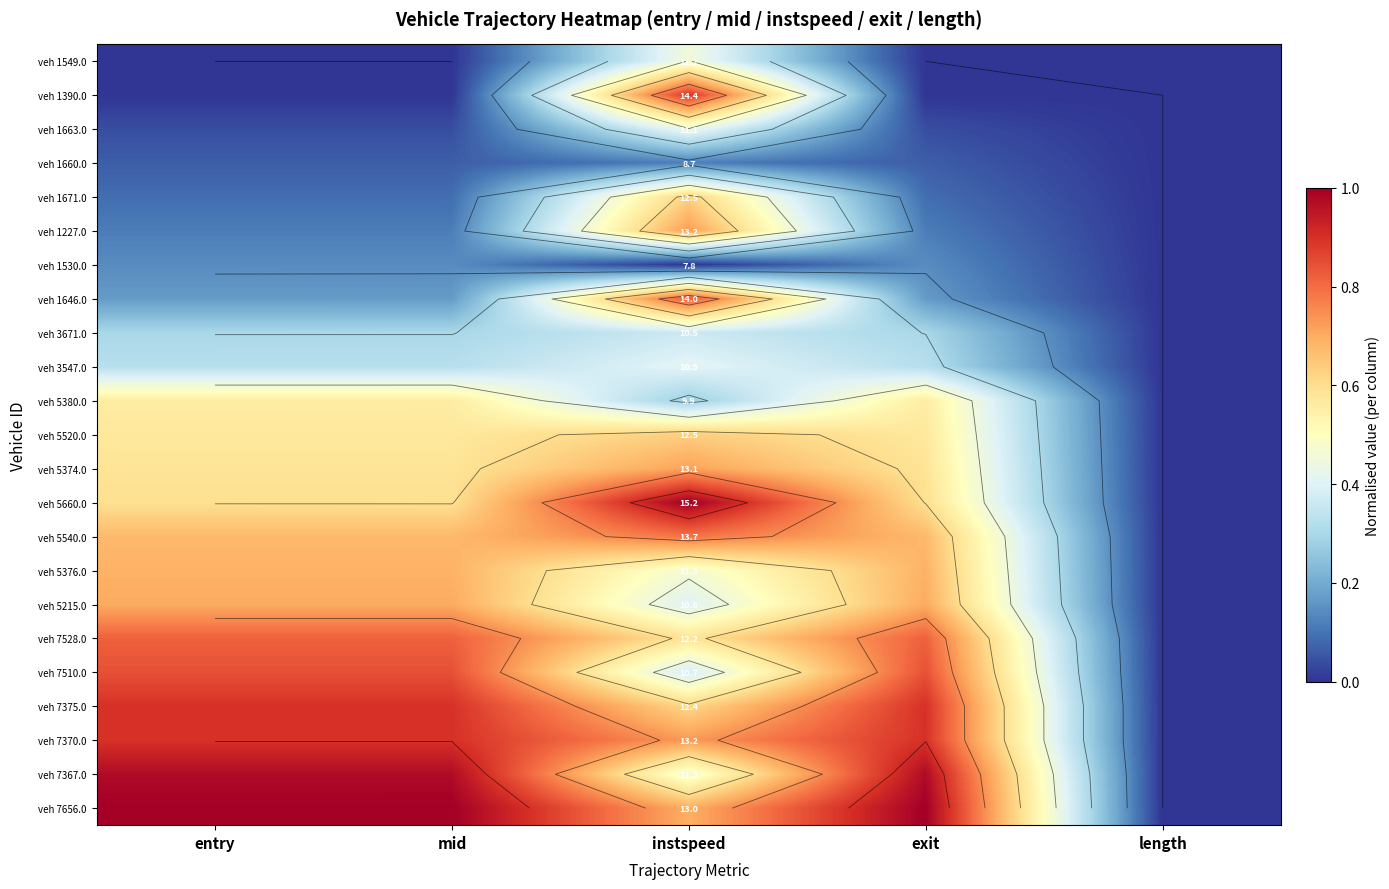

What is the highest value of the veh 1671.0 series?

0.6